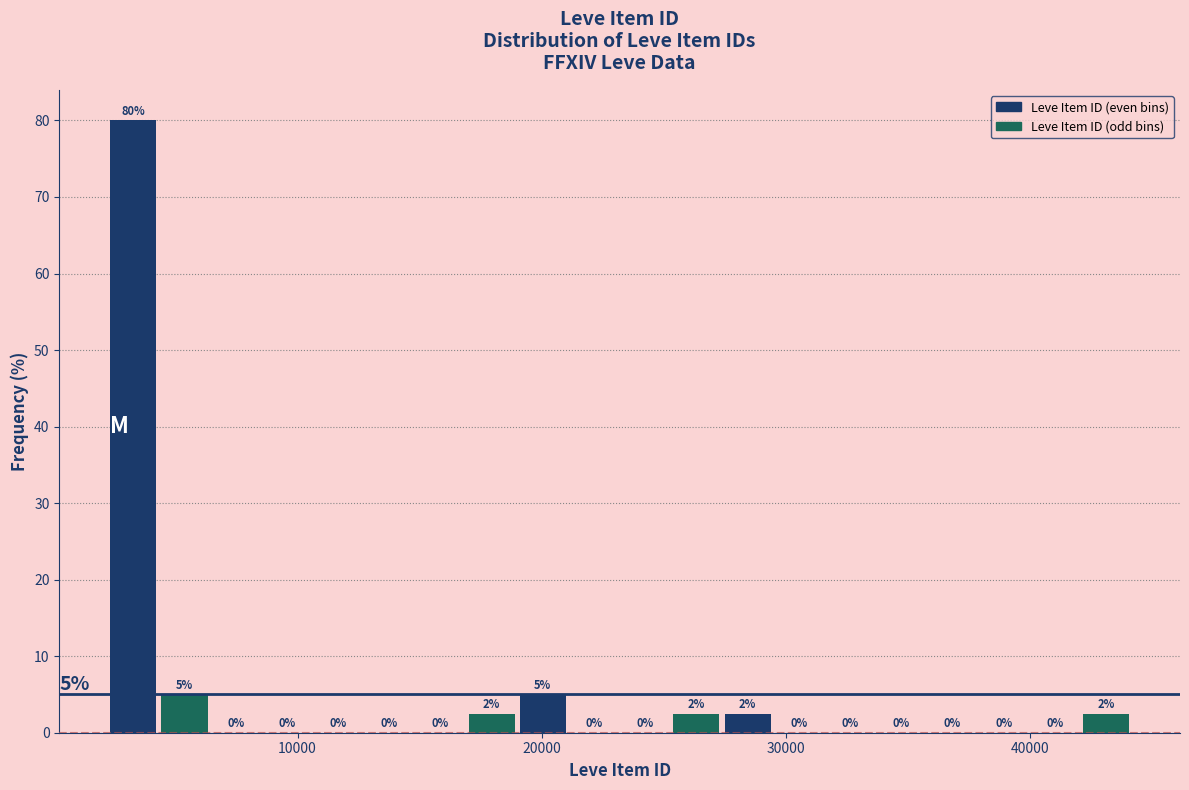

Around what value on the x-axis is the tallest bar? Give the approximate position of its centre, as read against the axis.

3000